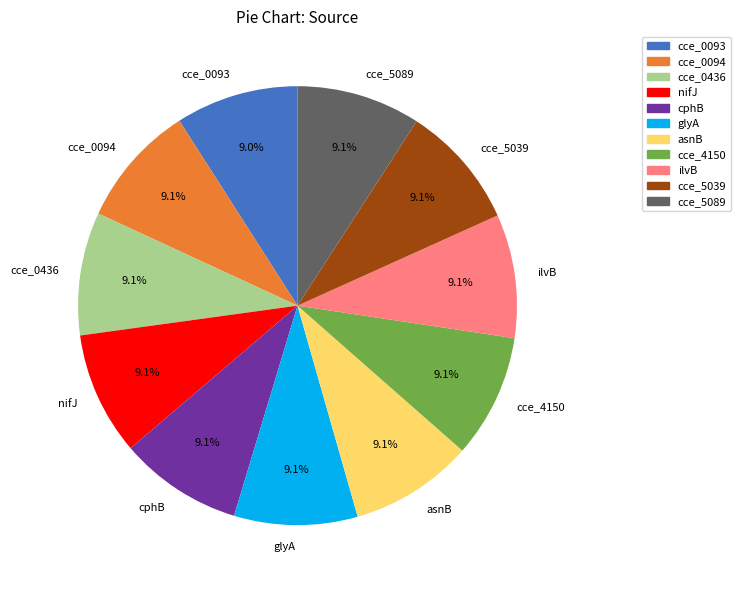

What percentage is the cce_0094 slice, to the nearest percent?

9%